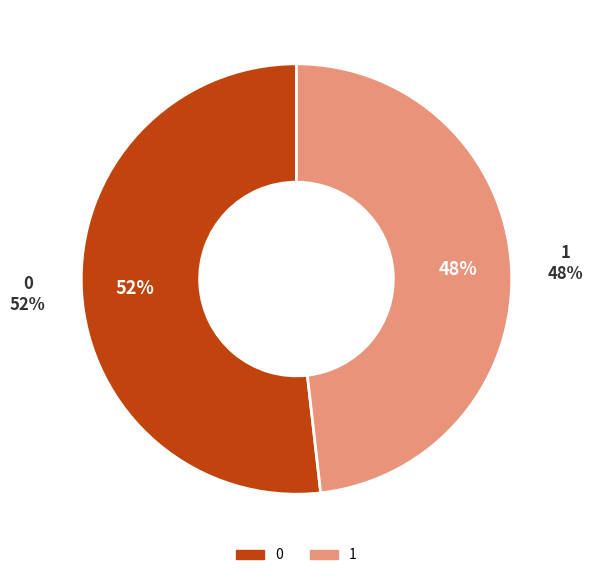

Rank the categories by value from lowest to highest.

1, 0